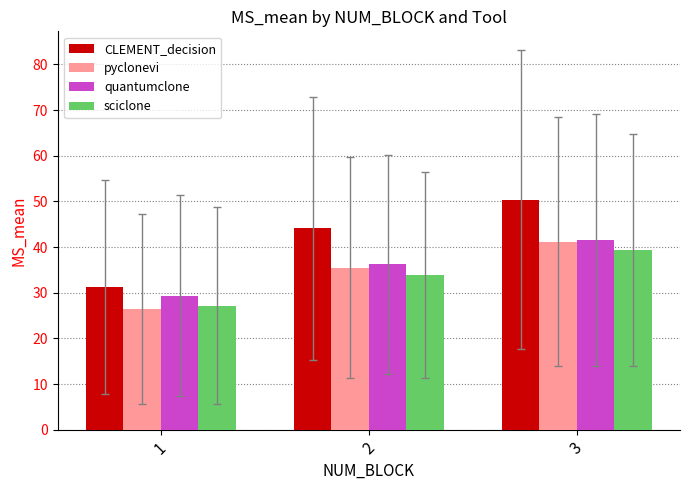

How many bars are there in total?

12